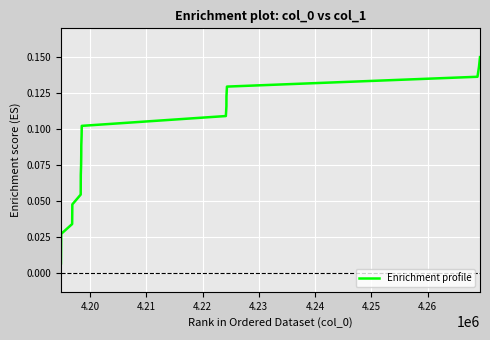

Count the number of categories in the chart.

22